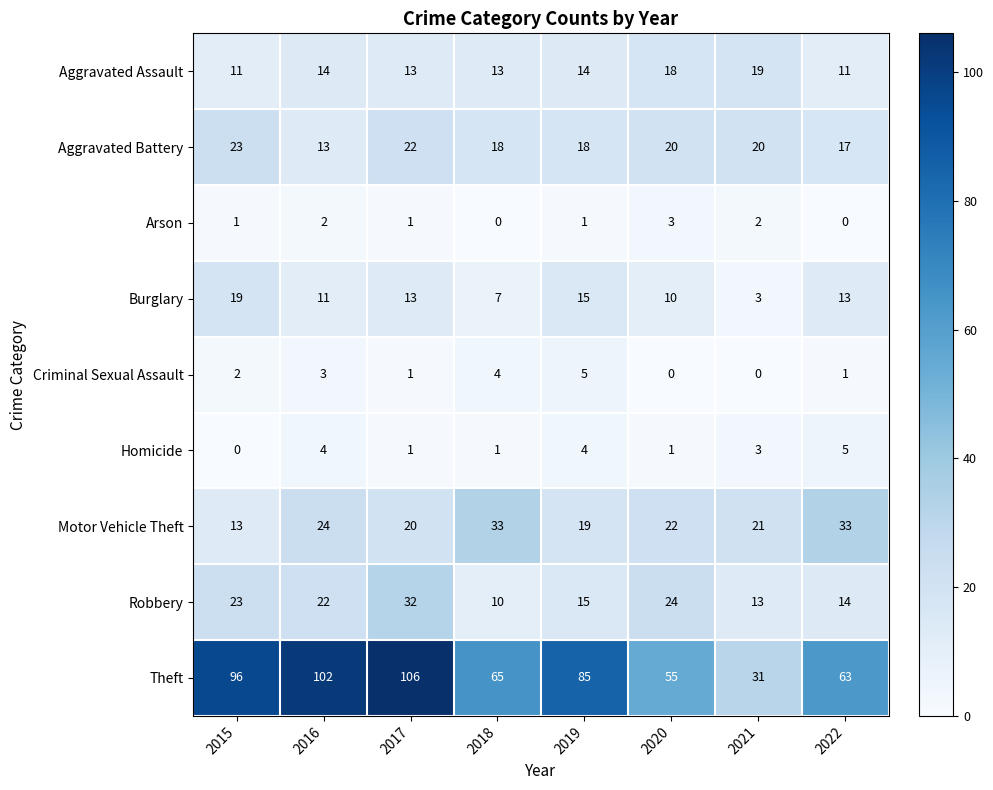

At which label does Robbery reach its peak?

2017